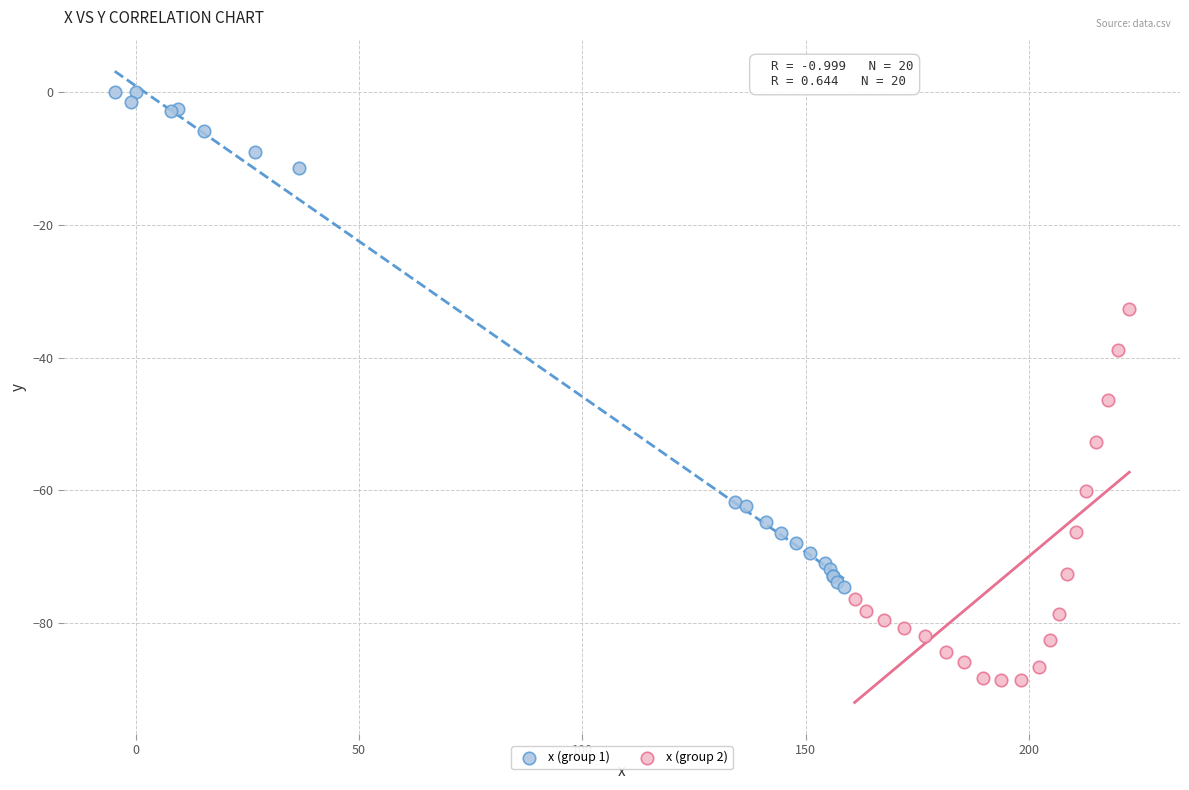

Which series has the largest Y range (max minus min)?

x (group 1)